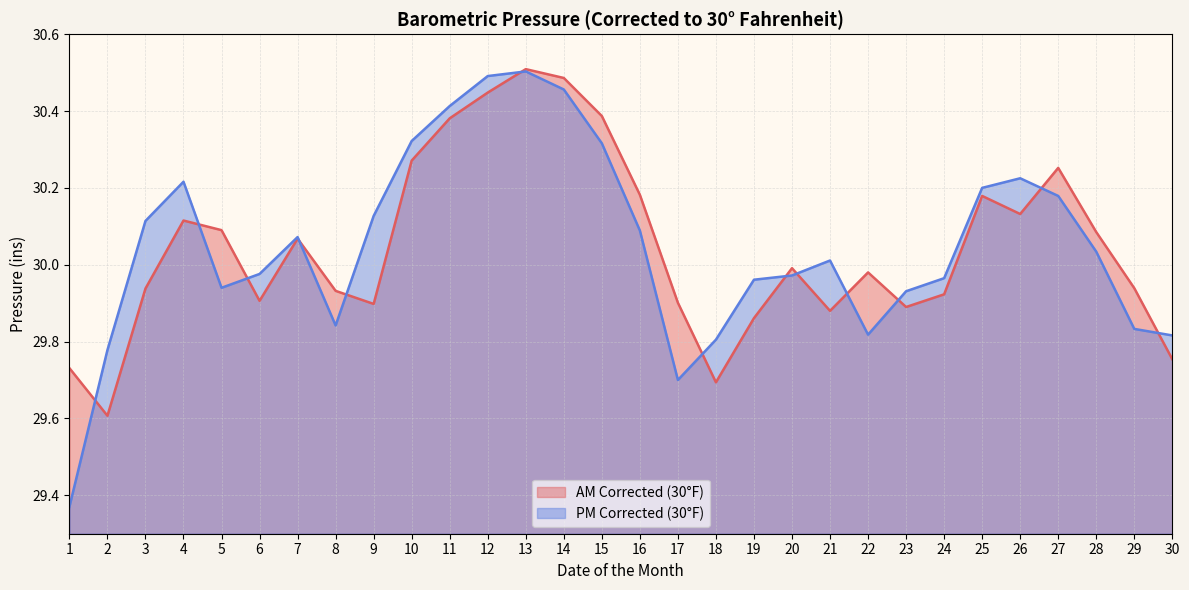

Read the AM Corrected (30°F) (line) value at 25.

30.2